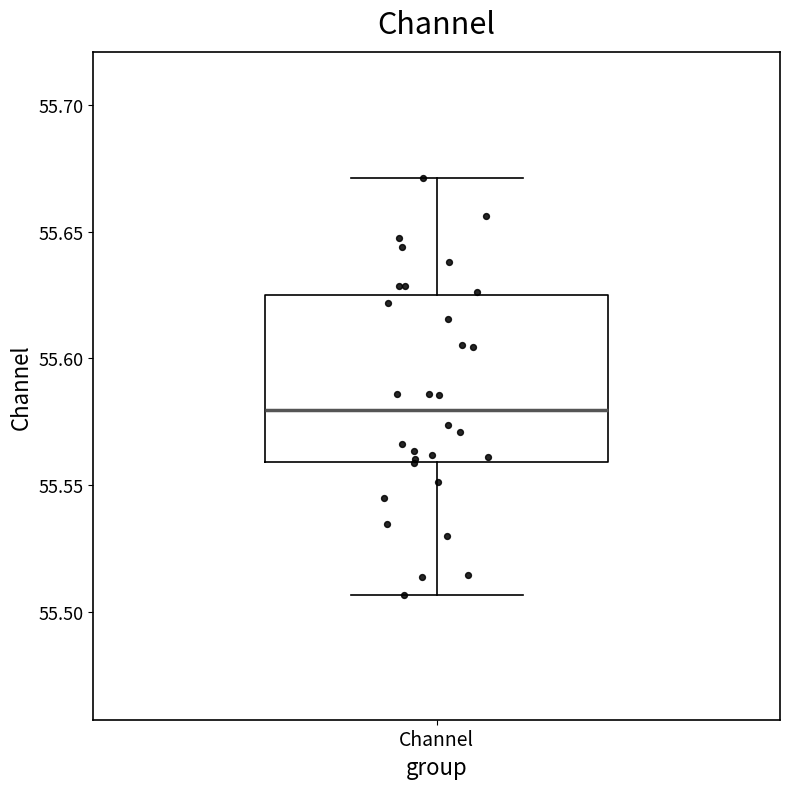

Transcribe this box plot: give where the median line is, the range the box spans, and where the two whiskers end, as read against the y-axis. The values are not printed on the chart, so give them approximately, as read against the axis.

median 55.580, box 55.560 to 55.625, whiskers 55.505 to 55.670